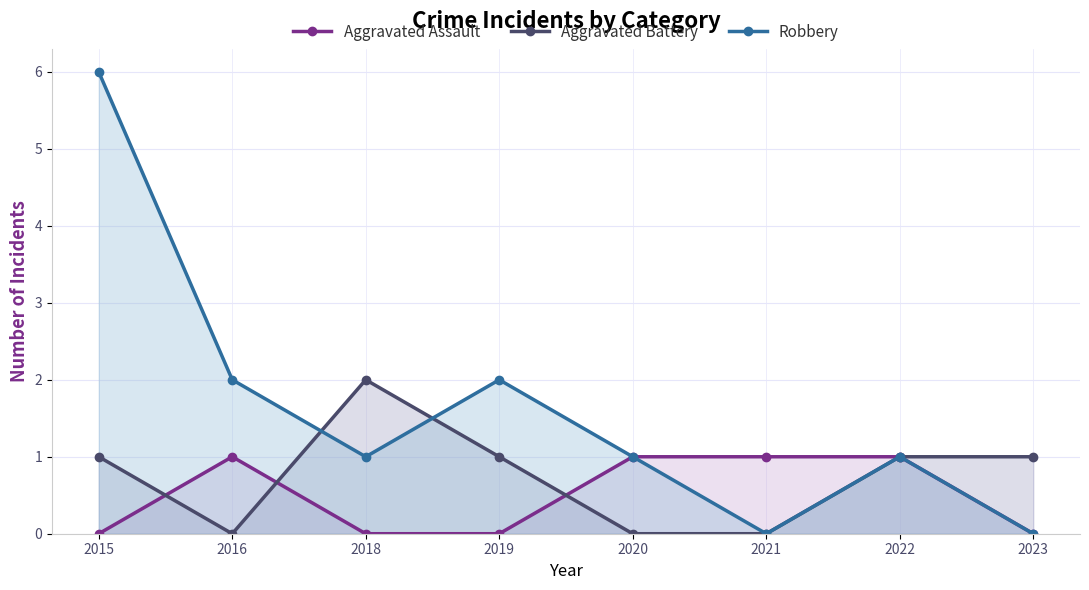

Which series ends up on top after the final intersection of Aggravated Assault and Aggravated Battery?

Aggravated Assault